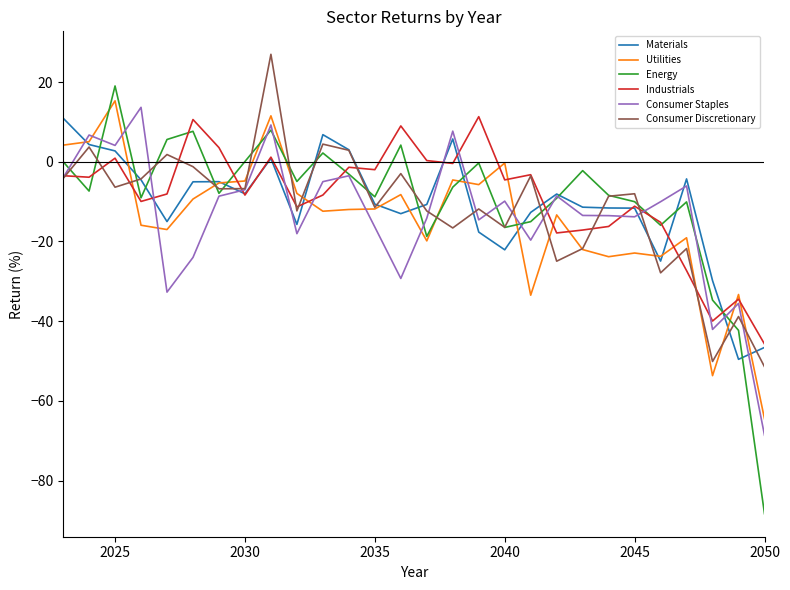

Which series has the widest spread of values?

Energy